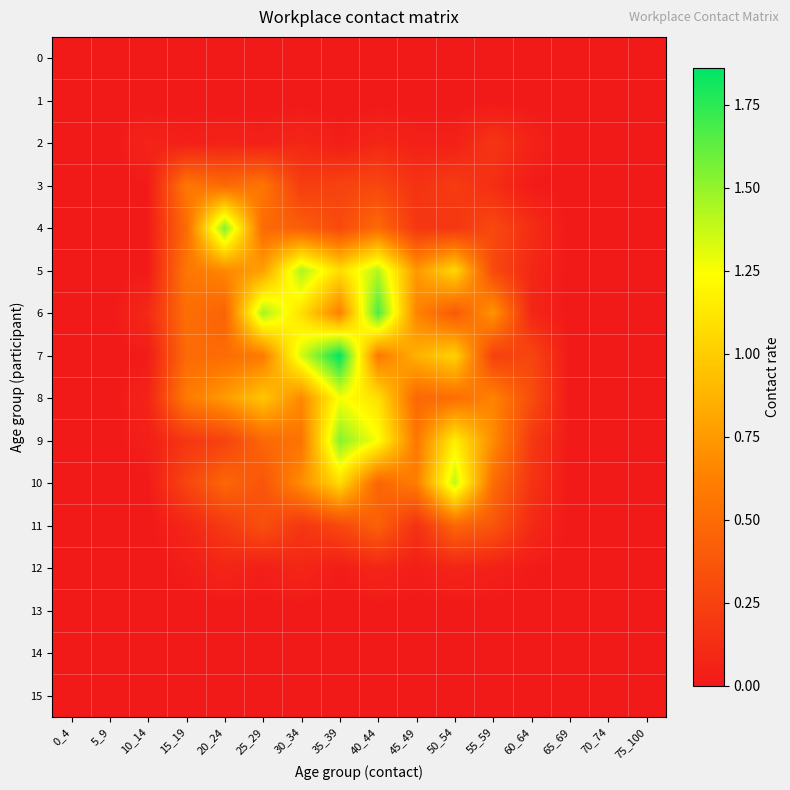

Reading left to right, transcribe all the data shown in this chart.

0: 0_4=0.0	5_9=0.0	10_14=0.0	15_19=0.0	20_24=0.0	25_29=0.0	30_34=0.0	35_39=0.0	40_44=0.0	45_49=0.0	50_54=0.0	55_59=0.0	60_64=0.0	65_69=0.0	70_74=0.0	75_100=0.0
1: 0_4=0.0	5_9=0.0	10_14=0.0	15_19=0.0	20_24=0.0	25_29=0.0	30_34=0.0	35_39=0.0	40_44=0.0	45_49=0.0	50_54=0.0	55_59=0.0	60_64=0.0	65_69=0.0	70_74=0.0	75_100=0.0
2: 0_4=0.0	5_9=0.0	10_14=0.1	15_19=0.0	20_24=0.1	25_29=0.0	30_34=0.1	35_39=0.0	40_44=0.1	45_49=0.0	50_54=0.0	55_59=0.2	60_64=0.1	65_69=0.0	70_74=0.0	75_100=0.0
3: 0_4=0.0	5_9=0.0	10_14=0.0	15_19=0.6	20_24=0.5	25_29=0.6	30_34=0.2	35_39=0.3	40_44=0.3	45_49=0.2	50_54=0.2	55_59=0.1	60_64=0.0	65_69=0.0	70_74=0.0	75_100=0.0
4: 0_4=0.0	5_9=0.0	10_14=0.0	15_19=0.5	20_24=1.5	25_29=0.5	30_34=0.4	35_39=0.3	40_44=0.5	45_49=0.2	50_54=0.2	55_59=0.3	60_64=0.1	65_69=0.0	70_74=0.0	75_100=0.0
5: 0_4=0.0	5_9=0.0	10_14=0.0	15_19=0.6	20_24=0.7	25_29=0.8	30_34=1.4	35_39=1.1	40_44=1.4	45_49=0.7	50_54=1.1	55_59=0.3	60_64=0.1	65_69=0.0	70_74=0.0	75_100=0.0
6: 0_4=0.0	5_9=0.0	10_14=0.1	15_19=0.5	20_24=0.4	25_29=1.5	30_34=1.1	35_39=0.6	40_44=1.7	45_49=0.6	50_54=0.4	55_59=0.7	60_64=0.1	65_69=0.0	70_74=0.0	75_100=0.0
7: 0_4=0.0	5_9=0.0	10_14=0.0	15_19=0.5	20_24=0.5	25_29=0.6	30_34=1.3	35_39=1.9	40_44=0.6	45_49=0.9	50_54=1.0	55_59=0.2	60_64=0.3	65_69=0.0	70_74=0.0	75_100=0.0
8: 0_4=0.0	5_9=0.0	10_14=0.1	15_19=0.6	20_24=0.8	25_29=1.0	30_34=0.7	35_39=1.3	40_44=1.1	45_49=0.5	50_54=0.5	55_59=0.6	60_64=0.3	65_69=0.0	70_74=0.0	75_100=0.0
9: 0_4=0.0	5_9=0.0	10_14=0.0	15_19=0.2	20_24=0.3	25_29=0.5	30_34=0.6	35_39=1.5	40_44=1.2	45_49=0.6	50_54=1.2	55_59=0.7	60_64=0.2	65_69=0.0	70_74=0.0	75_100=0.0
10: 0_4=0.0	5_9=0.0	10_14=0.0	15_19=0.3	20_24=0.5	25_29=0.4	30_34=0.7	35_39=1.1	40_44=0.5	45_49=0.6	50_54=1.4	55_59=0.5	60_64=0.2	65_69=0.0	70_74=0.0	75_100=0.0
11: 0_4=0.0	5_9=0.0	10_14=0.0	15_19=0.1	20_24=0.2	25_29=0.3	30_34=0.2	35_39=0.3	40_44=0.4	45_49=0.1	50_54=0.5	55_59=0.4	60_64=0.1	65_69=0.0	70_74=0.0	75_100=0.0
12: 0_4=0.0	5_9=0.0	10_14=0.0	15_19=0.0	20_24=0.1	25_29=0.0	30_34=0.1	35_39=0.0	40_44=0.1	45_49=0.0	50_54=0.1	55_59=0.0	60_64=0.0	65_69=0.0	70_74=0.0	75_100=0.0
13: 0_4=0.0	5_9=0.0	10_14=0.0	15_19=0.0	20_24=0.0	25_29=0.0	30_34=0.0	35_39=0.0	40_44=0.0	45_49=0.0	50_54=0.0	55_59=0.0	60_64=0.0	65_69=0.0	70_74=0.0	75_100=0.0
14: 0_4=0.0	5_9=0.0	10_14=0.0	15_19=0.0	20_24=0.0	25_29=0.0	30_34=0.0	35_39=0.0	40_44=0.0	45_49=0.0	50_54=0.0	55_59=0.0	60_64=0.0	65_69=0.0	70_74=0.0	75_100=0.0
15: 0_4=0.0	5_9=0.0	10_14=0.0	15_19=0.0	20_24=0.0	25_29=0.0	30_34=0.0	35_39=0.0	40_44=0.0	45_49=0.0	50_54=0.0	55_59=0.0	60_64=0.0	65_69=0.0	70_74=0.0	75_100=0.0